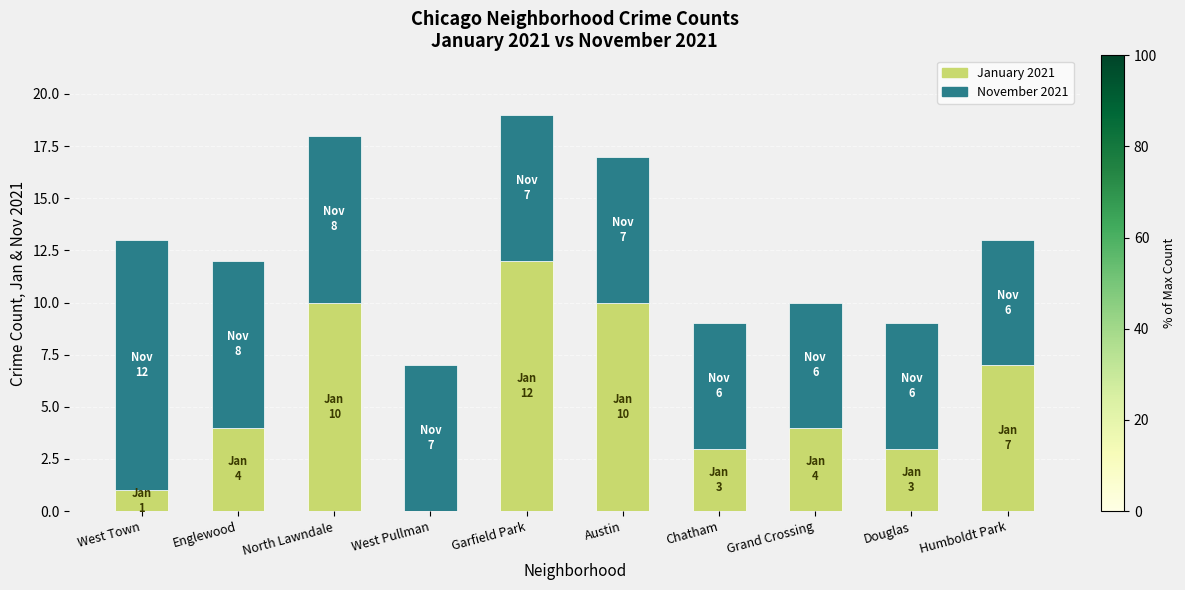

Is it true that January 2021 equals 10 at North Lawndale?

True